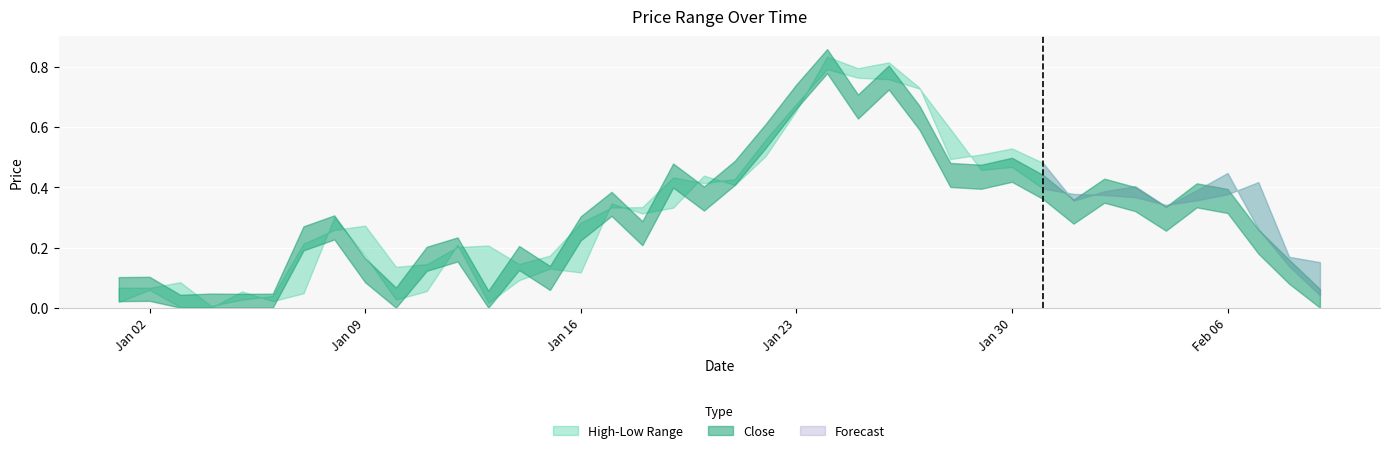

What position from the left is 2023-02-03?

34